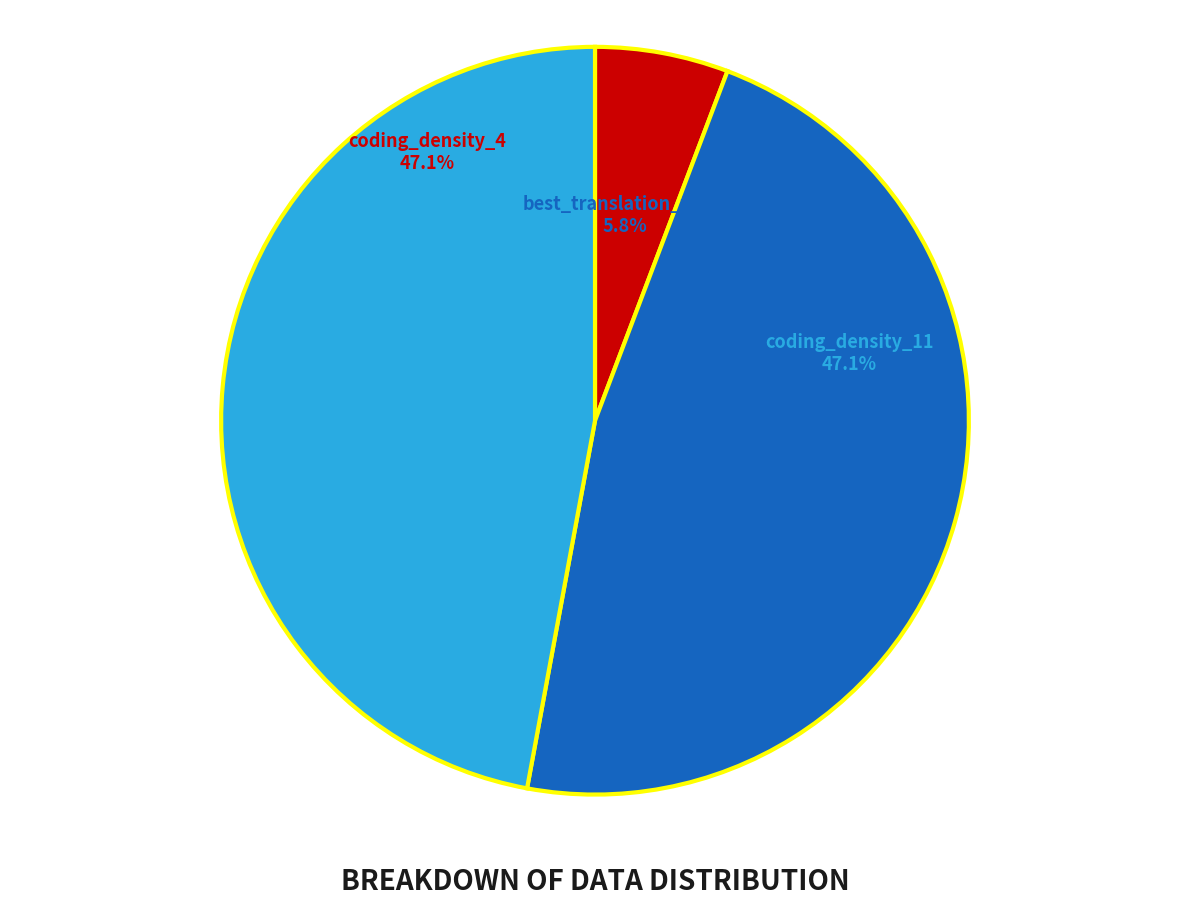

Which slice is the smallest?

best_translation_table